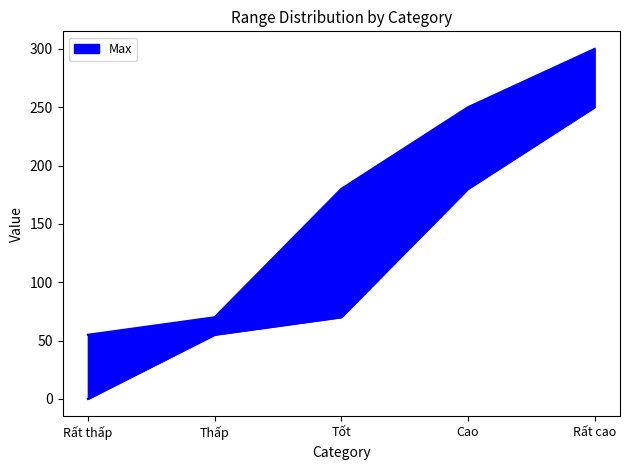

How many lines are shown in the chart?

1